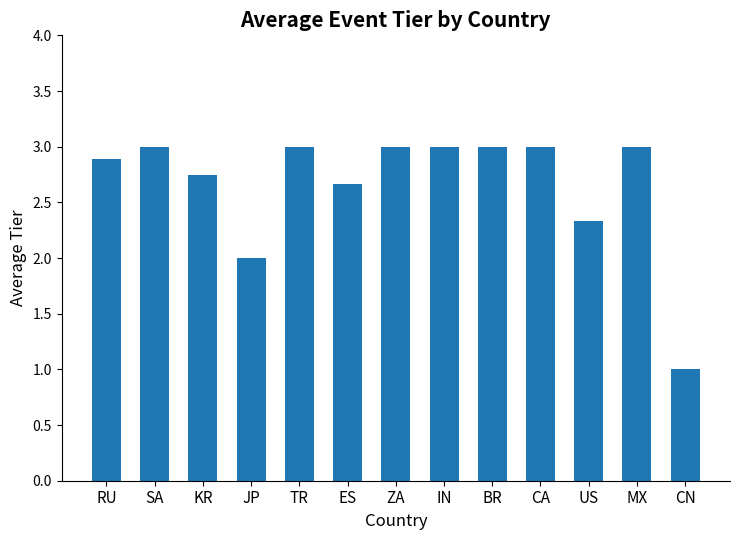

The value at CA is 3.0. True or false?

True